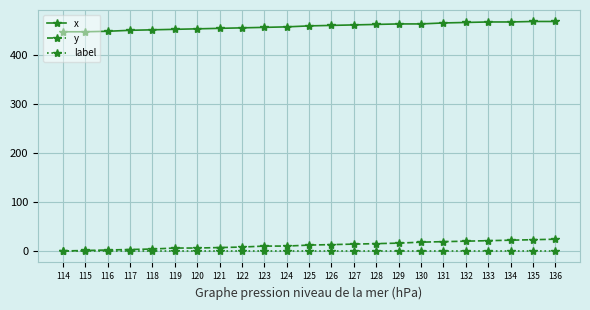

The value of x at 135 is 681. True or false?

False